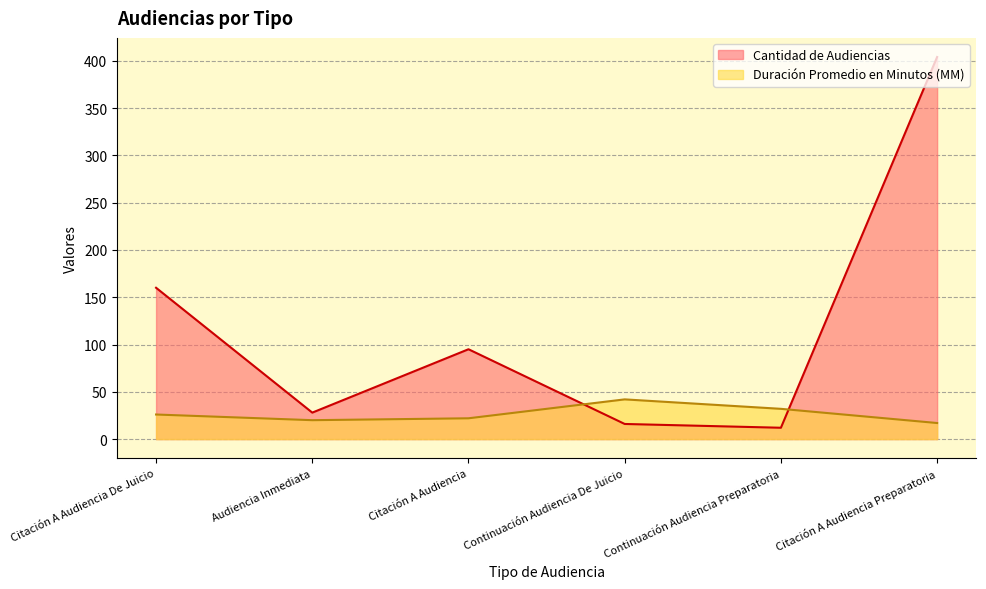

How many lines are shown in the chart?

2